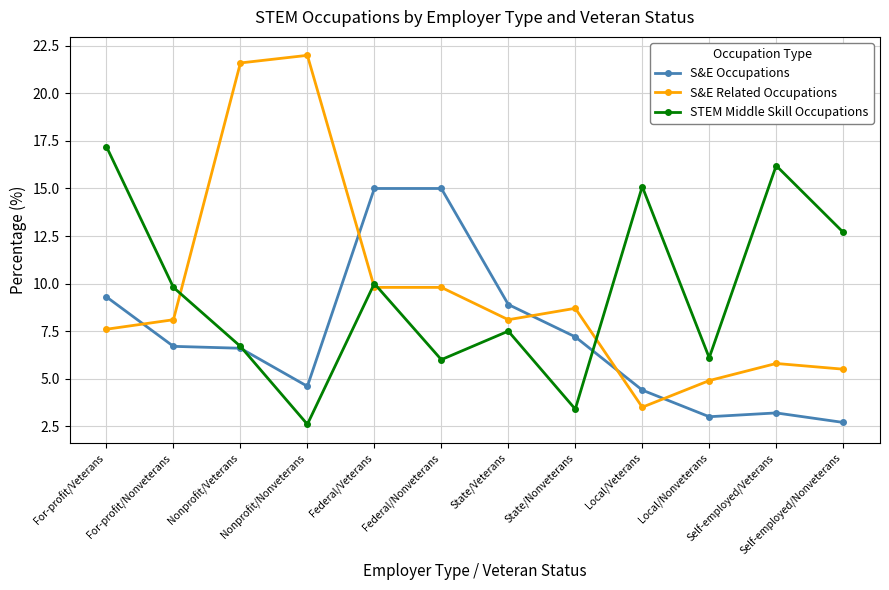

What is the approximate value of S&E Occupations at Federal/Veterans?

15.0